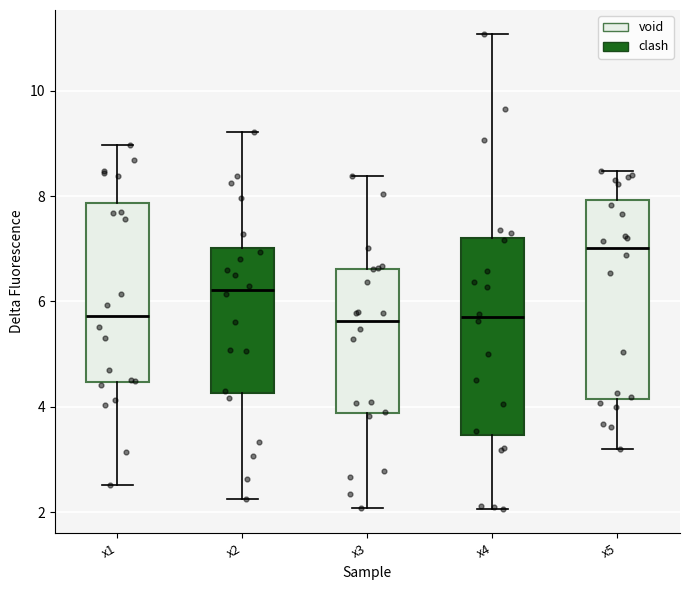

Reading left to right, read every box against the y-axis: the position of its median line, the range the box covers, and the ends of its whiskers. The values are not printed on the chart, so give them approximately, as read against the axis.

x1: median 5.8, box 4.4 to 7.8, whiskers 2.6 to 9.0
x2: median 6.2, box 4.2 to 7.0, whiskers 2.2 to 9.2
x3: median 5.6, box 3.8 to 6.6, whiskers 2.0 to 8.4
x4: median 5.6, box 3.4 to 7.2, whiskers 2.0 to 11.0
x5: median 7.0, box 4.2 to 8.0, whiskers 3.2 to 8.4